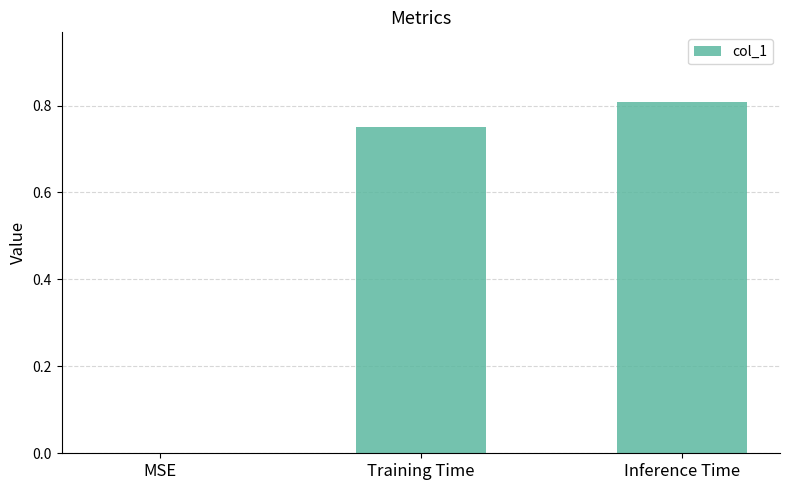

The chart shows a value of 0.0 at MSE. True or false?

True